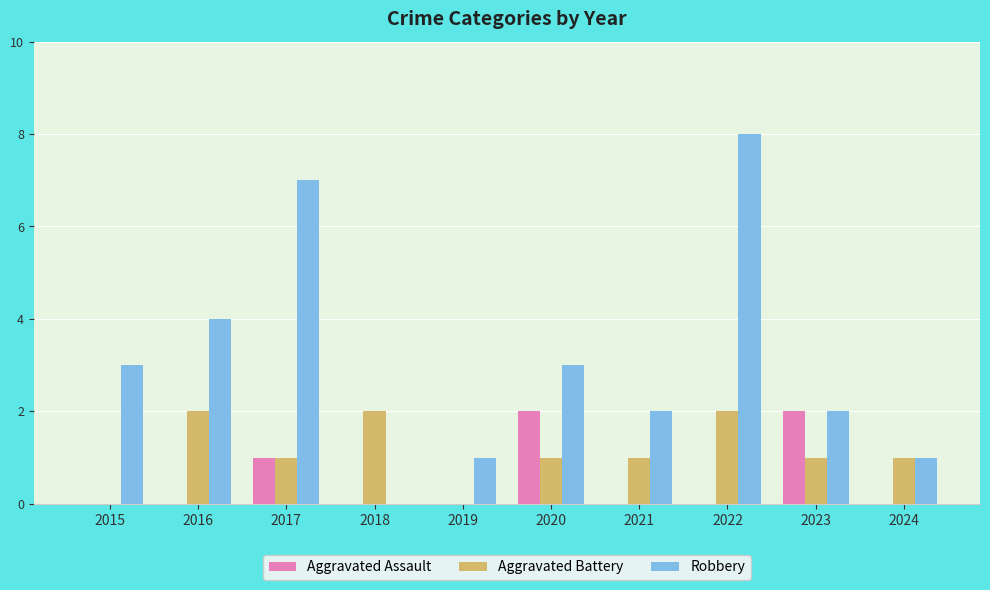

Between 2016 and 2018, which series saw the biggest shift?

Robbery